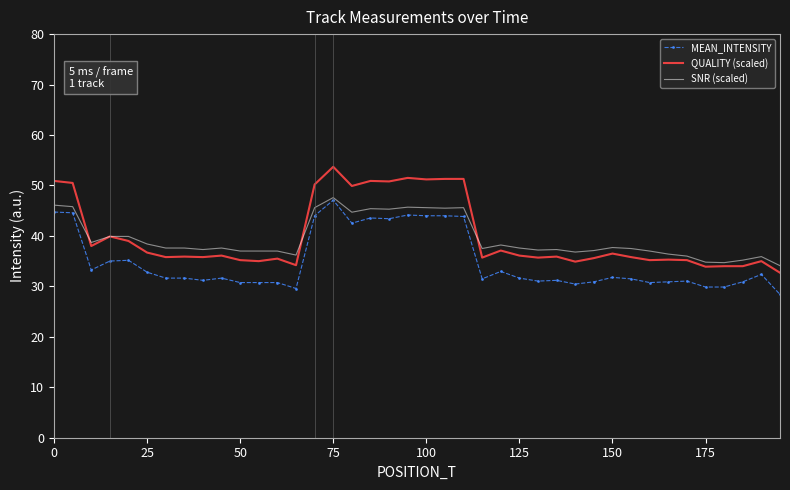

True or false: QUALITY (scaled) and MEAN_INTENSITY intersect in this chart.

False